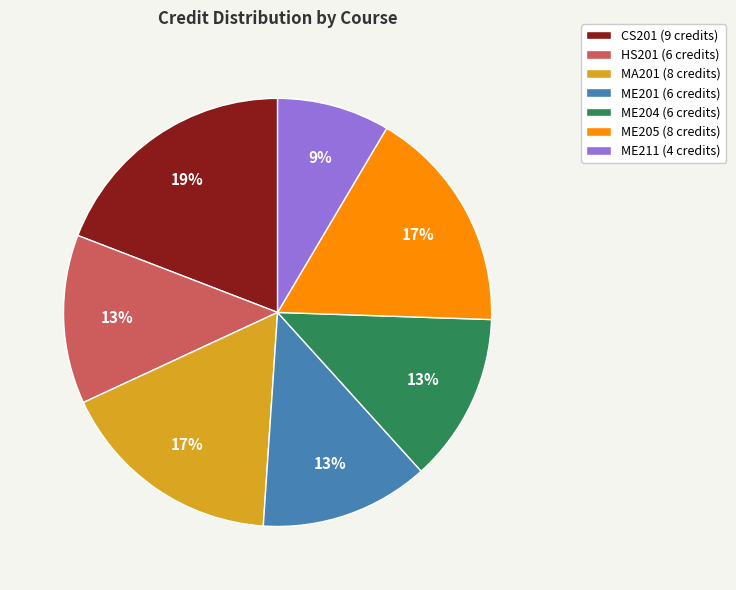

To the nearest percent, what portion does MA201 represent?

17%